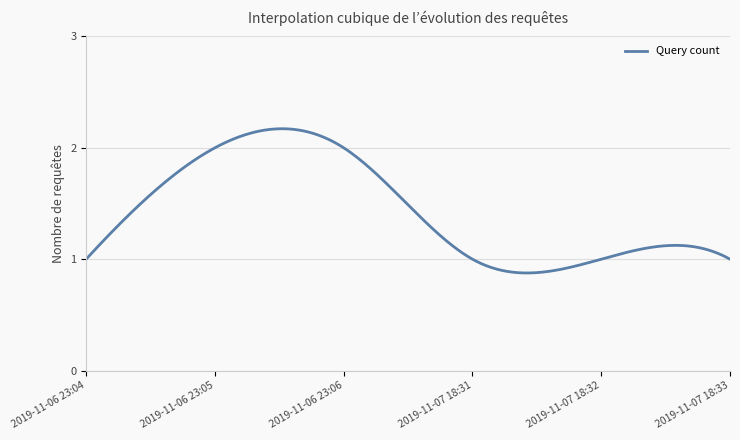

What is the smallest value displayed?

1